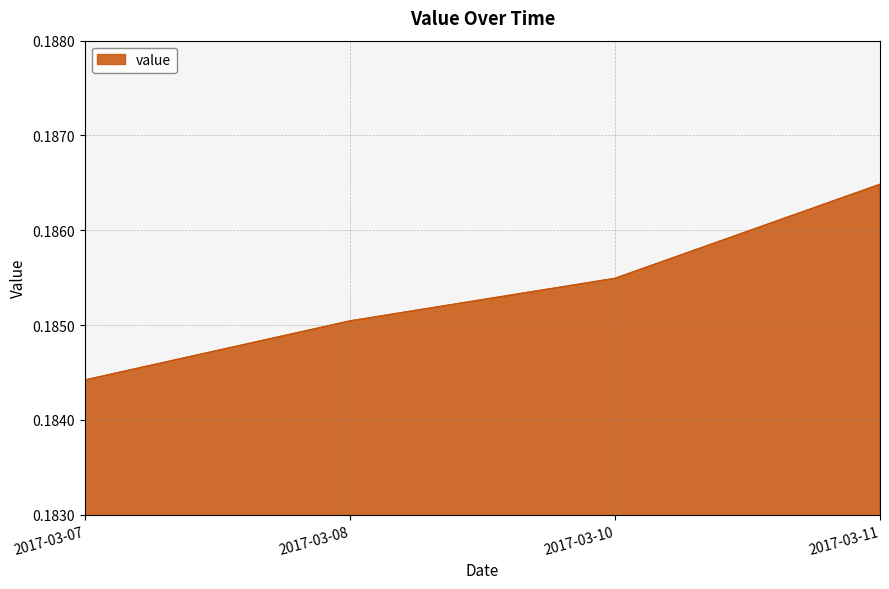

True or false: the data has more than 2 interior local peaks.

False